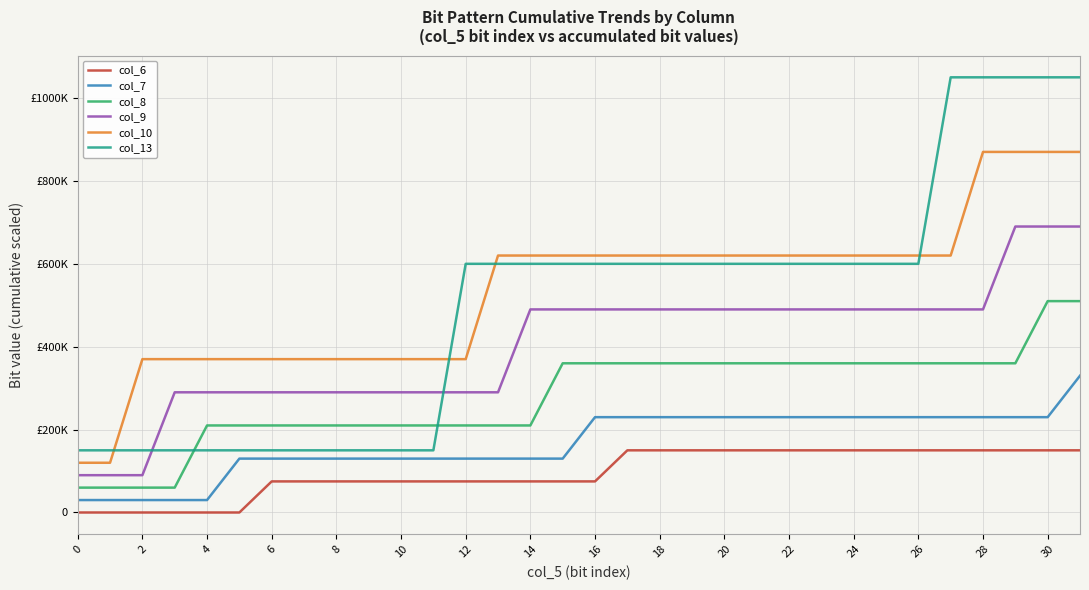

Is this an area chart (filled region under the line)?

No